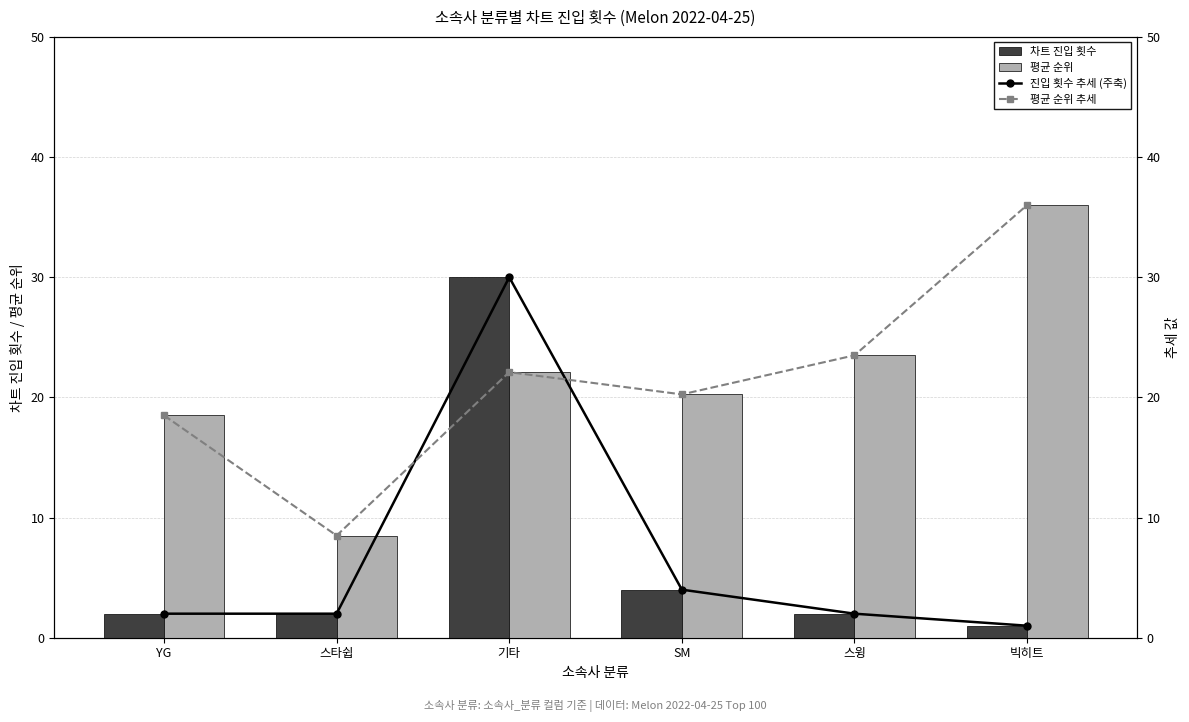

How many series are shown in this chart?

4